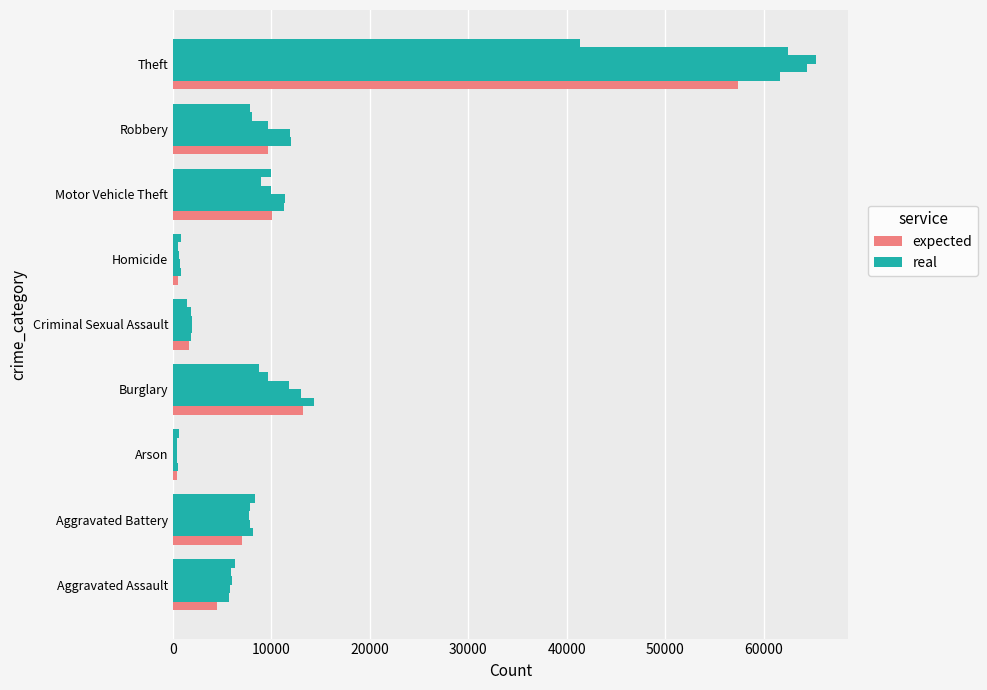

What are all the series names shown in the legend?

expected, real